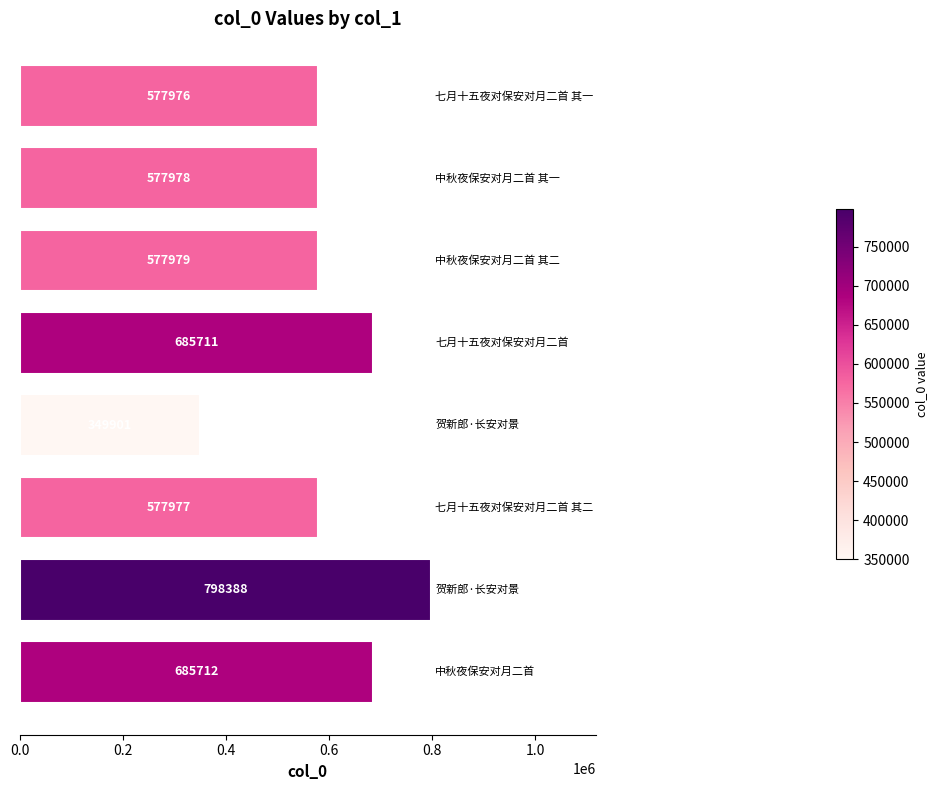

What is the minimum value shown in the chart?

349901